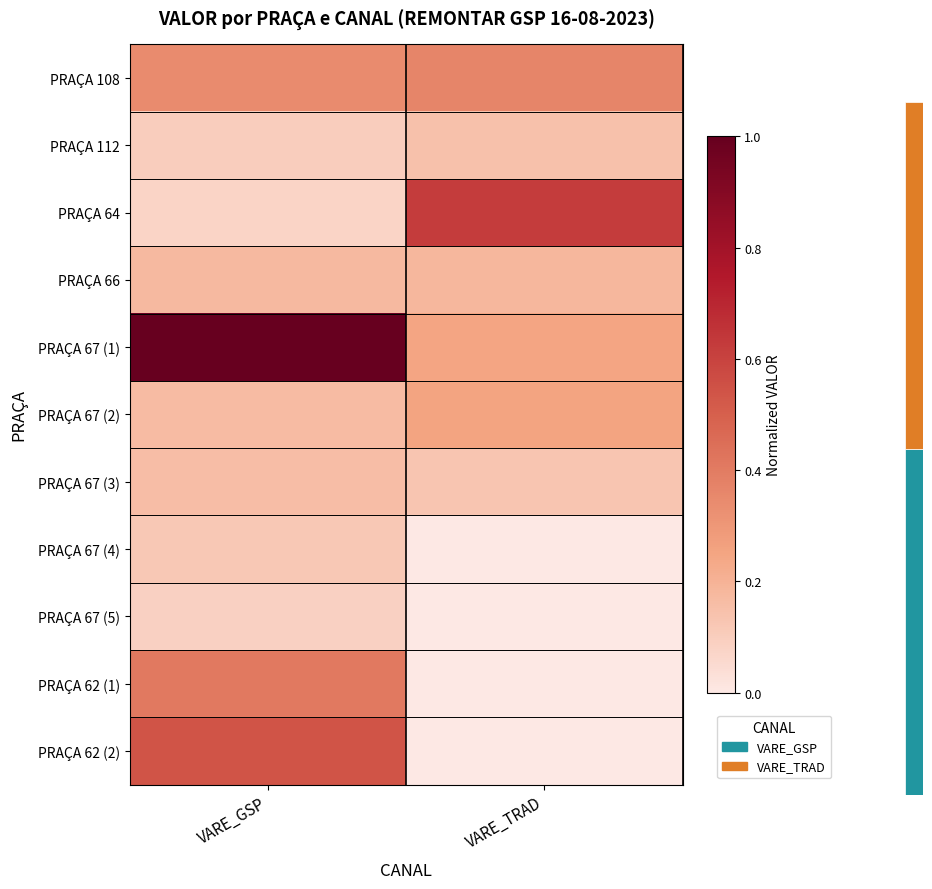

Which category has the lowest value across all series?

VARE_TRAD